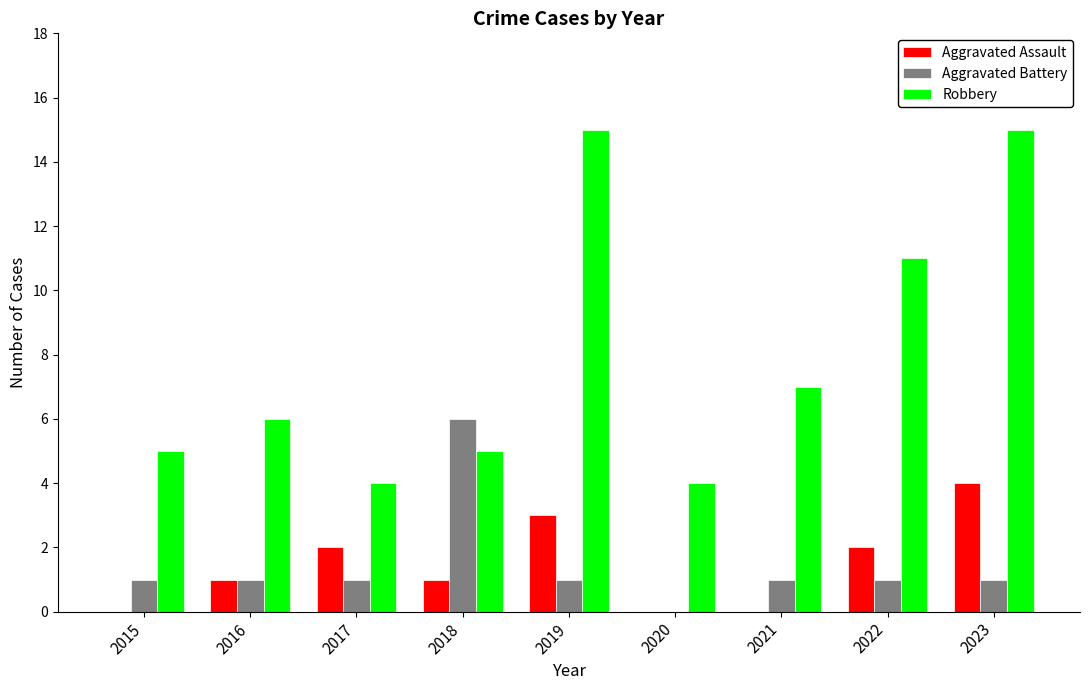

Reading right to left, transcribe all the data shown in this chart.

Aggravated Assault: 4	2	0	0	3	1	2	1	0
Aggravated Battery: 1	1	1	0	1	6	1	1	1
Robbery: 15	11	7	4	15	5	4	6	5